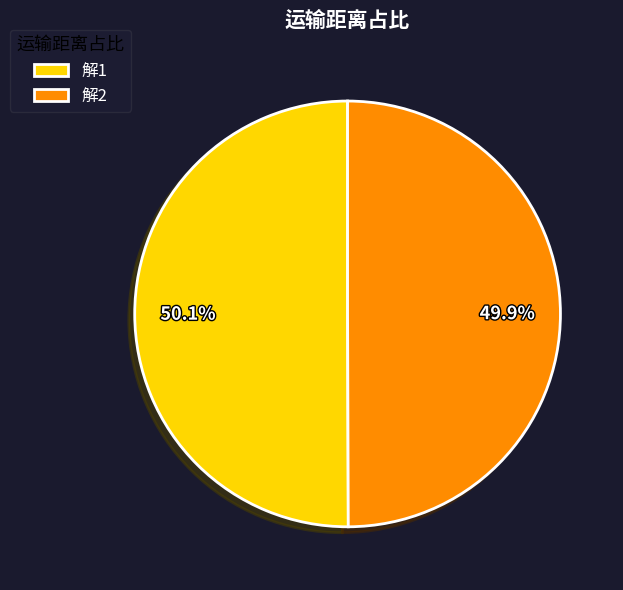

To the nearest percent, what is the average slice percentage?

50%